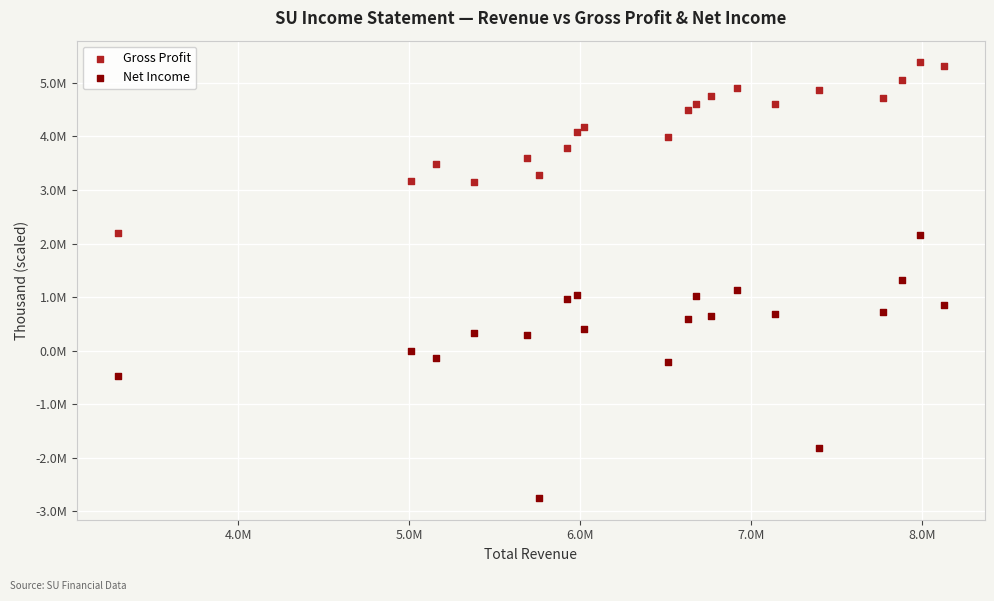

Which series reaches the minimum Y coordinate?

Net Income